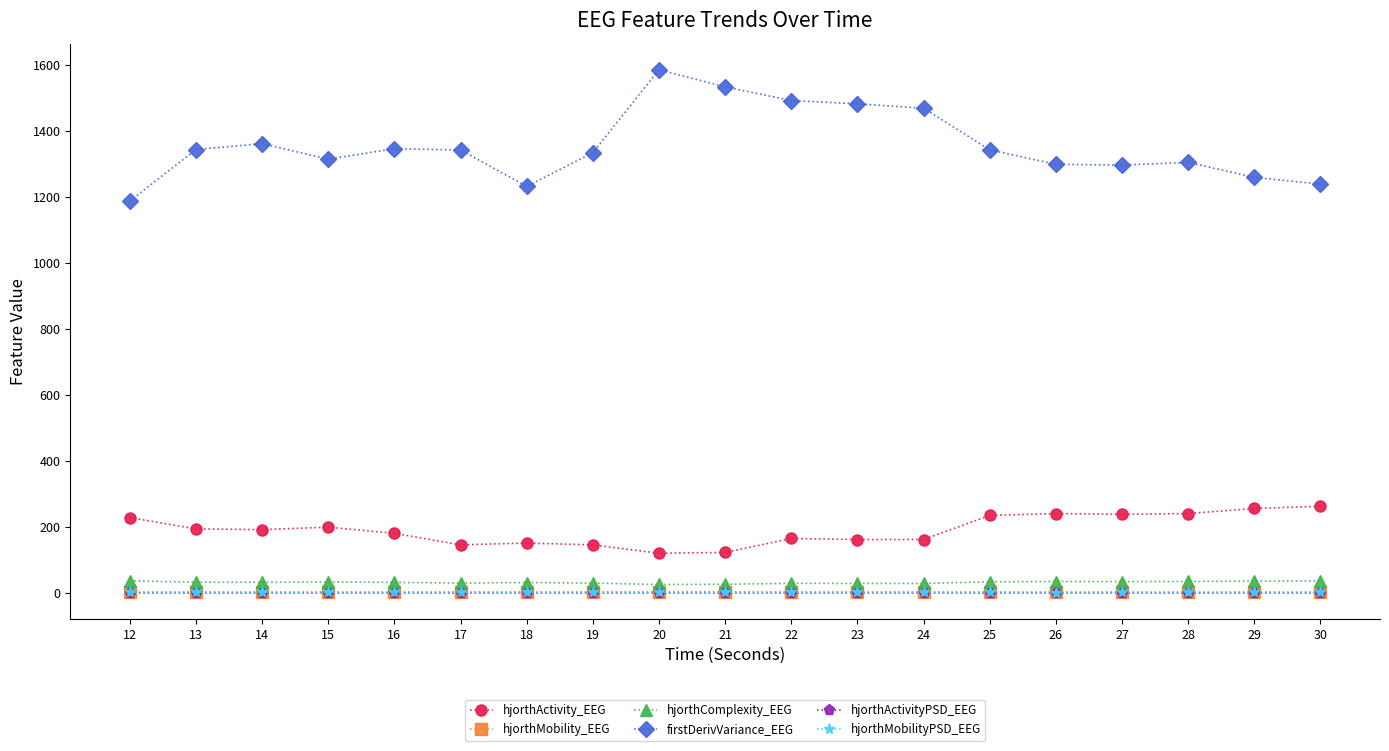

Which series has the largest total across all categories?

firstDerivVariance_EEG